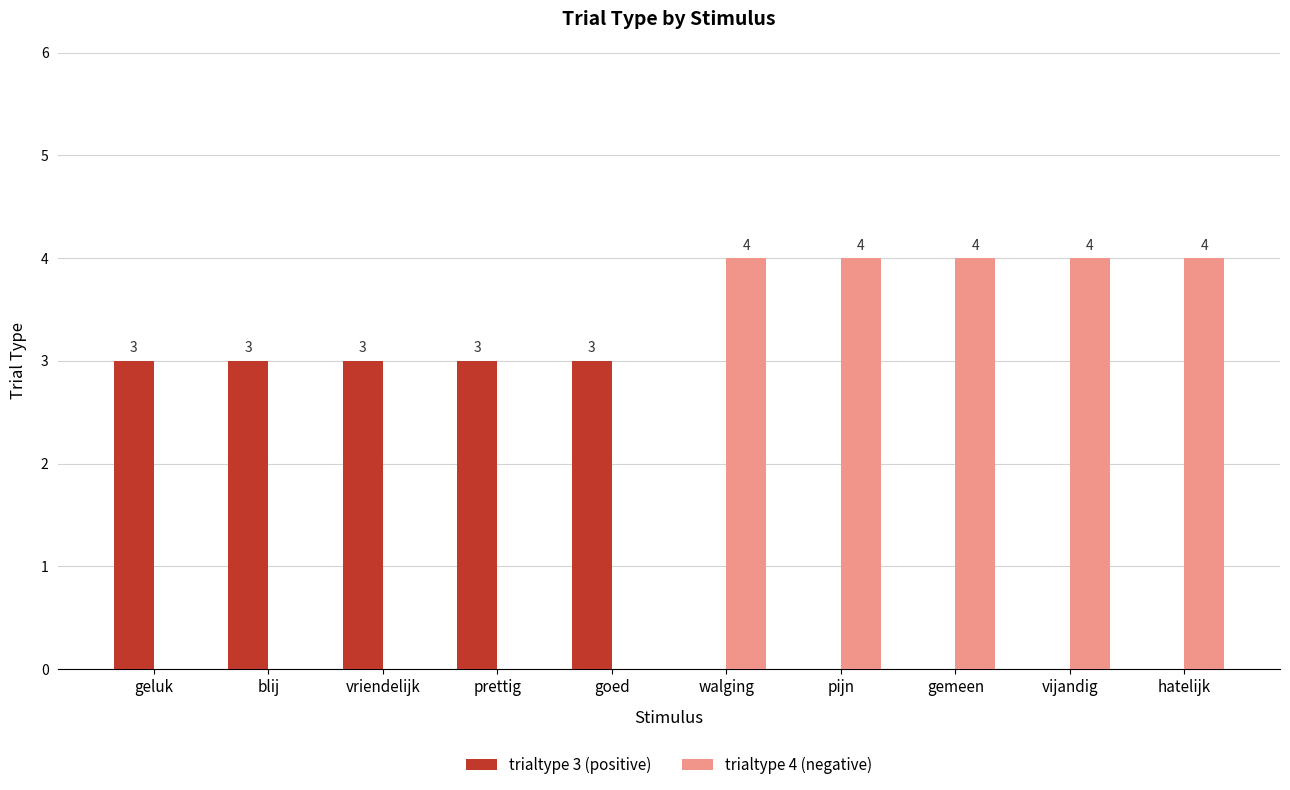

True or false: trialtype 3 (positive) has a value of 0 at pijn.

True